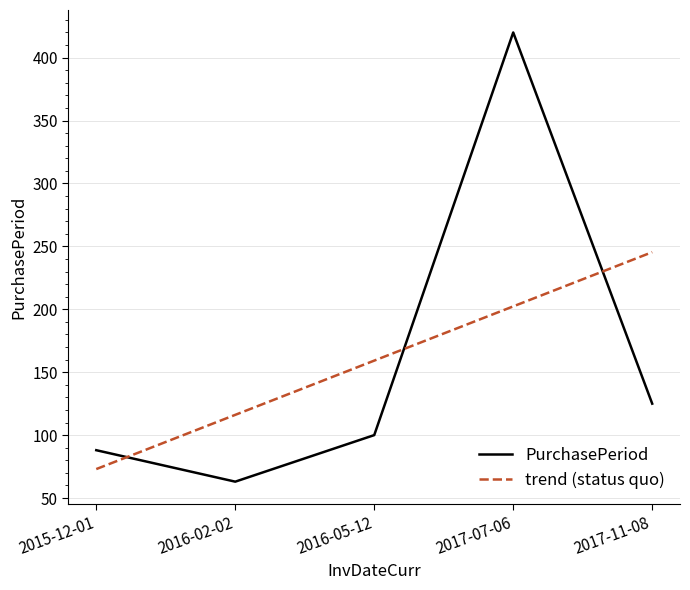

Between which two adjacent categories do trend (status quo) and PurchasePeriod first intersect?

2015-12-01 and 2016-02-02